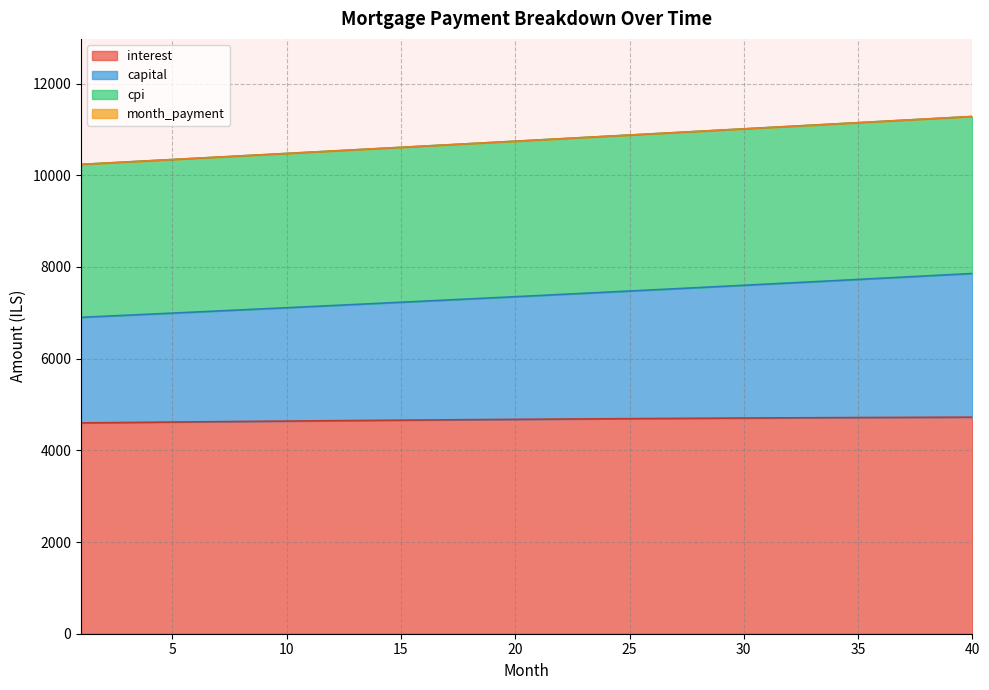

Does the chart display data point markers on the line(s)?

No